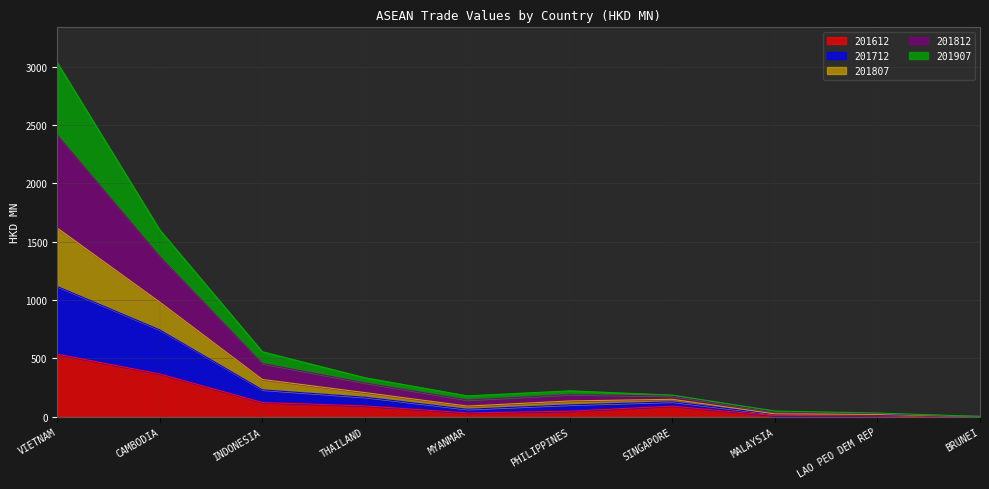

At which category does 201612 reach its first local valley?

MYANMAR